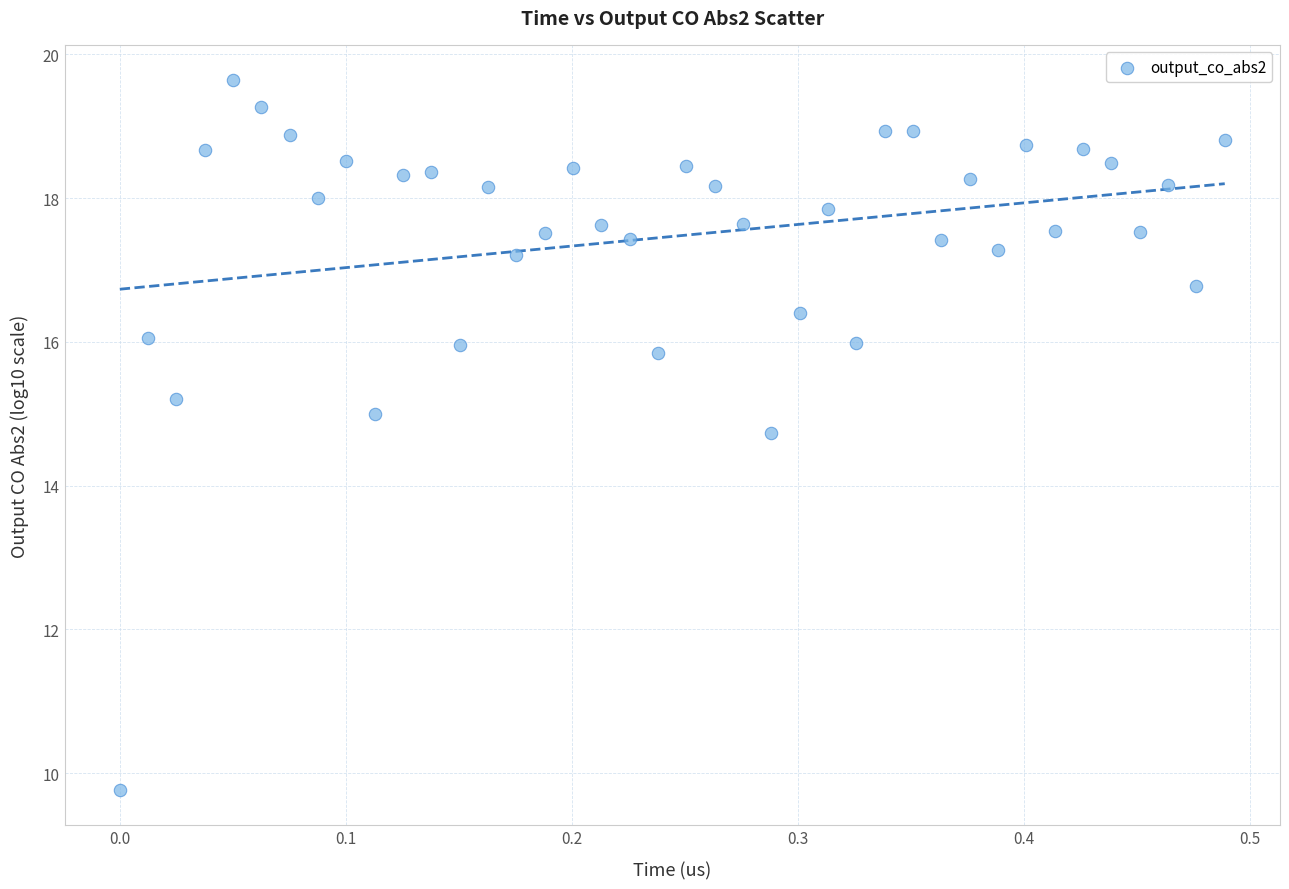

What is the range of Y values (max minus min)?

9.9